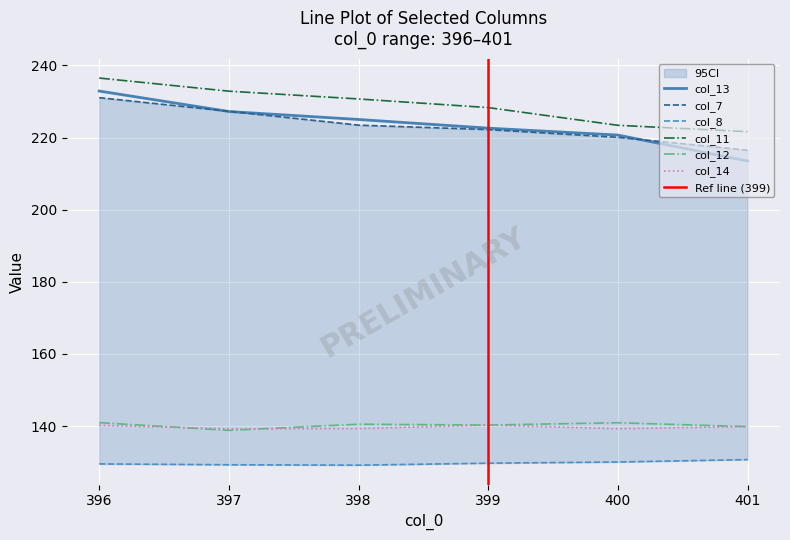

Read the col_8 value at 398.

129.2